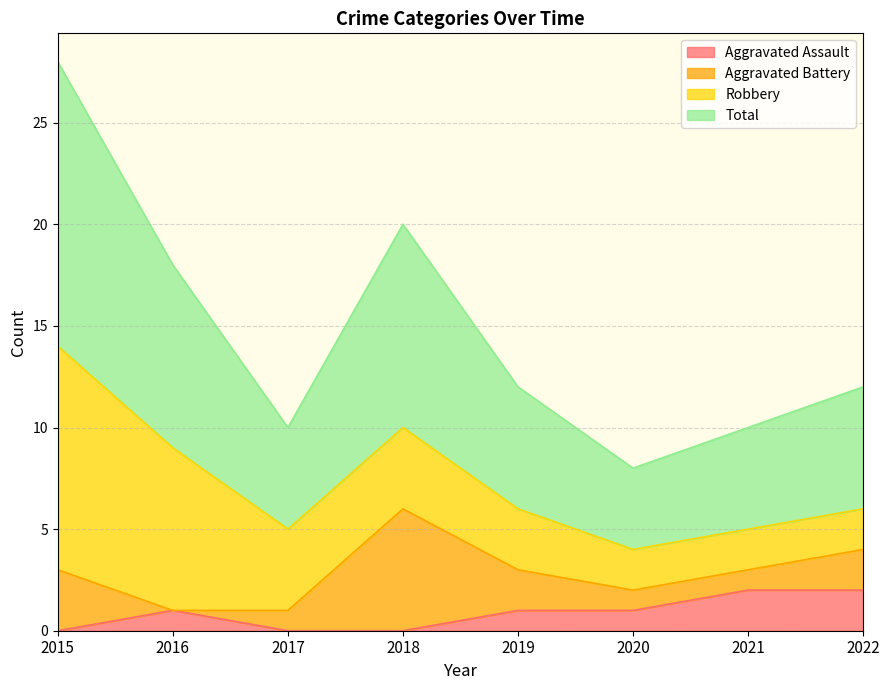

True or false: Aggravated Assault and Total cross at least once.

False